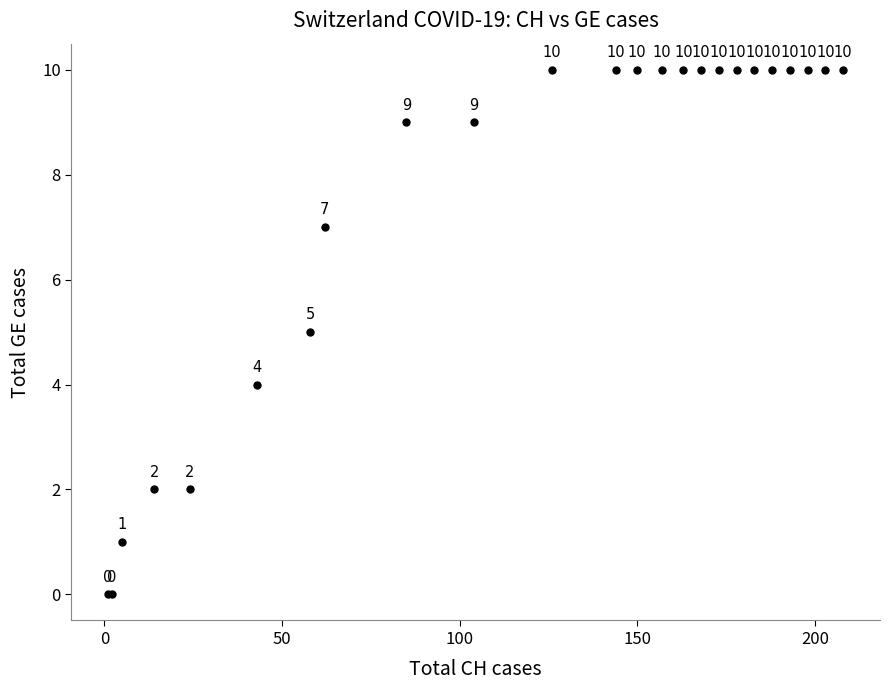

What Y value in the scatter plot is closest to 5?

5